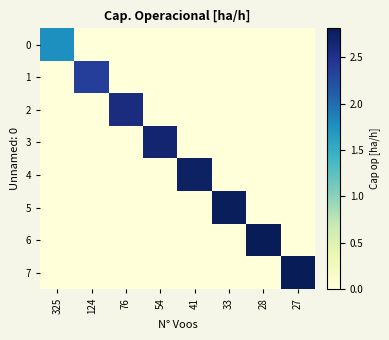

Rank the series by their maximum value, from lowest to highest.

0, 1, 2, 3, 4, 5, 6, 7